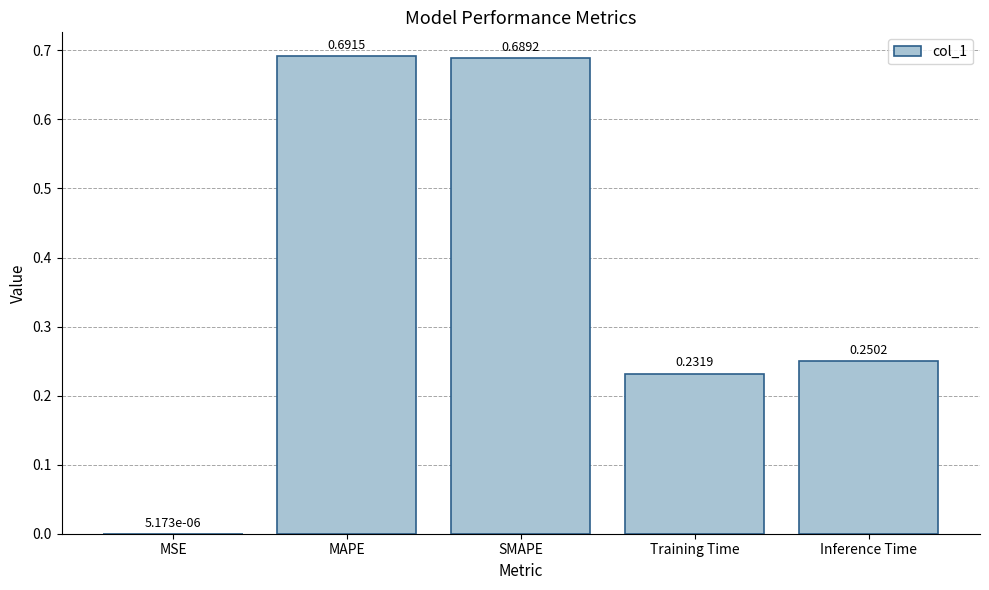

Which has a higher value, Inference Time or Training Time?

Inference Time